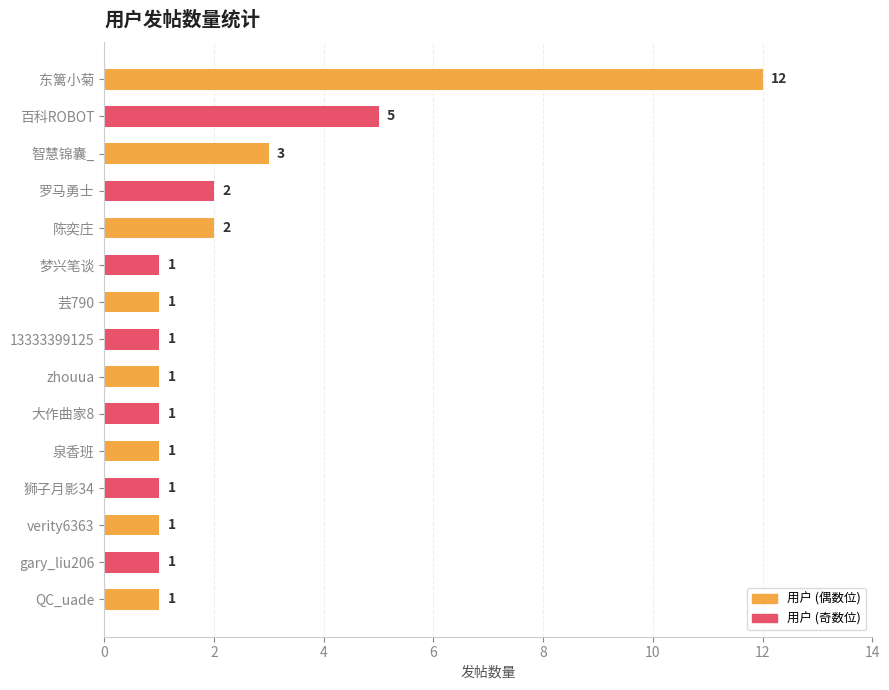

What is the difference between the maximum and second lowest values?

11